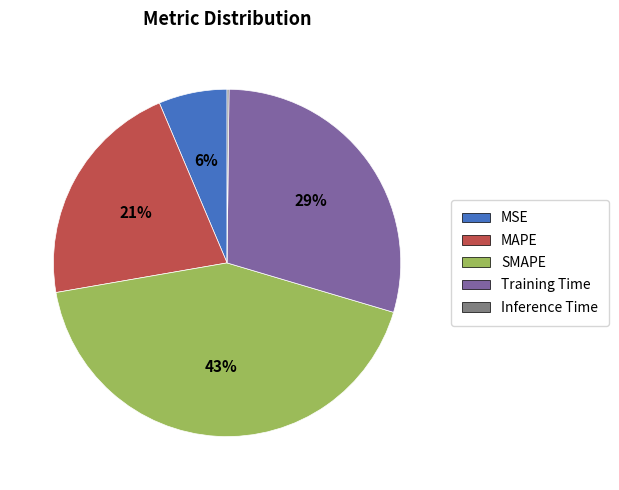

Is it true that SMAPE is 43% of the pie?

True